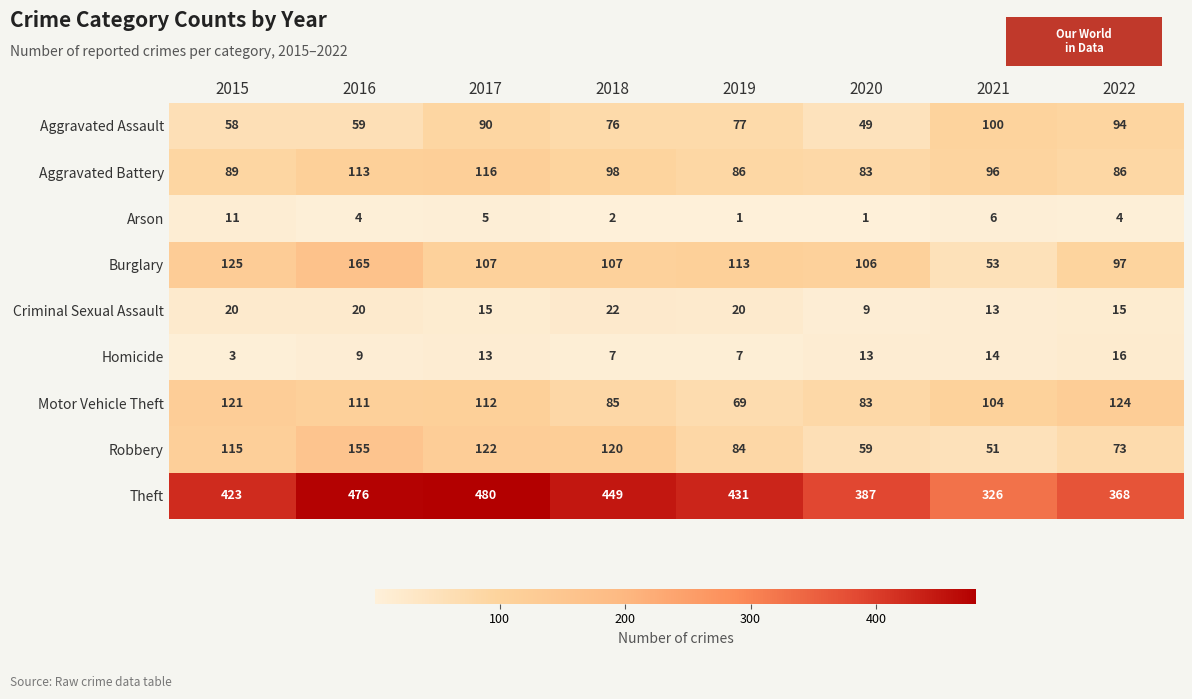

Rank the series by their maximum value, from highest to lowest.

Theft, Burglary, Robbery, Motor Vehicle Theft, Aggravated Battery, Aggravated Assault, Criminal Sexual Assault, Homicide, Arson